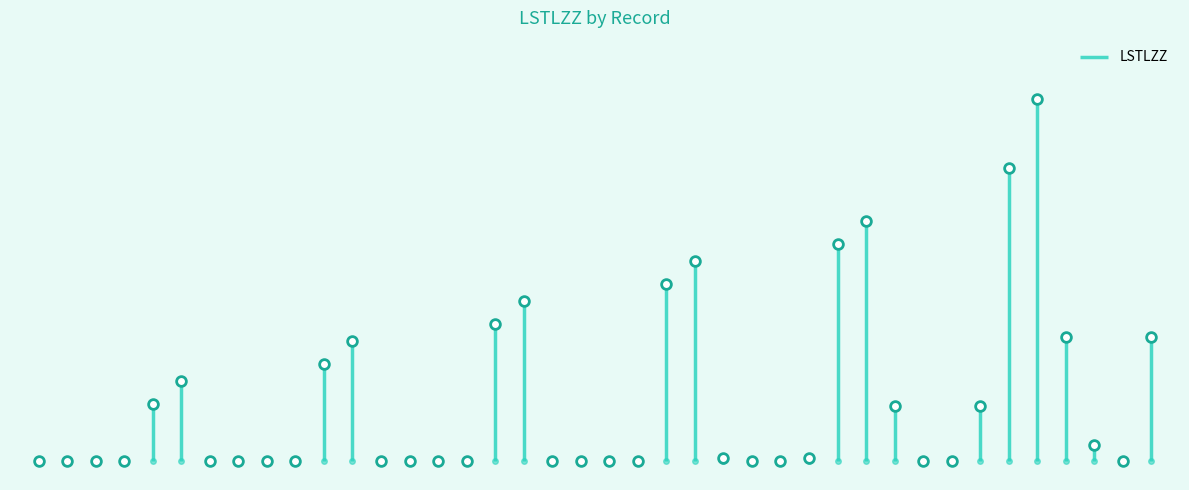

Where is the data nearest to the value 139500?

23